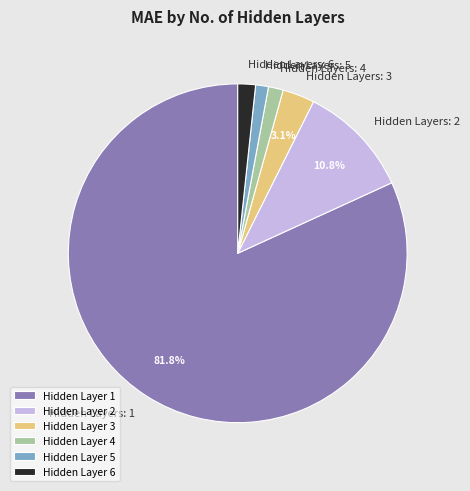

What is the majority slice?

Hidden Layer 1